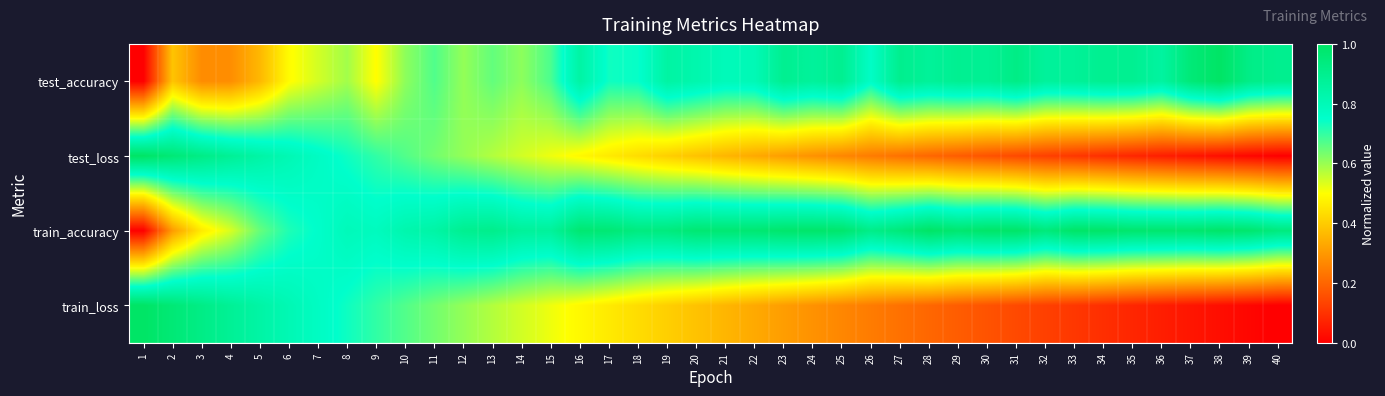

Which label corresponds to the largest value in the chart?

38